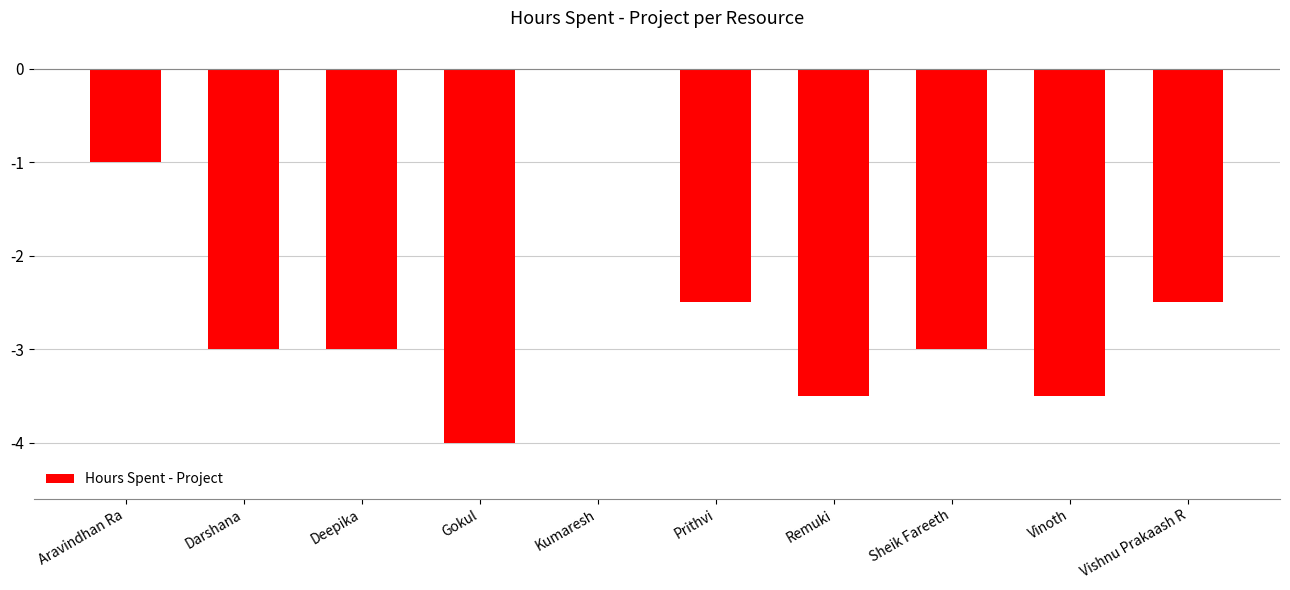

What is the change in value from Kumaresh to Prithvi?

-2.5